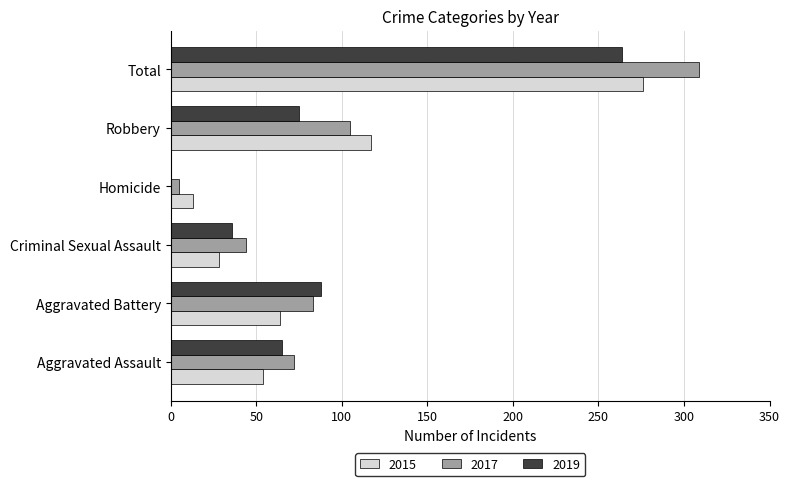

The value of 2017 at Total is 309. True or false?

True